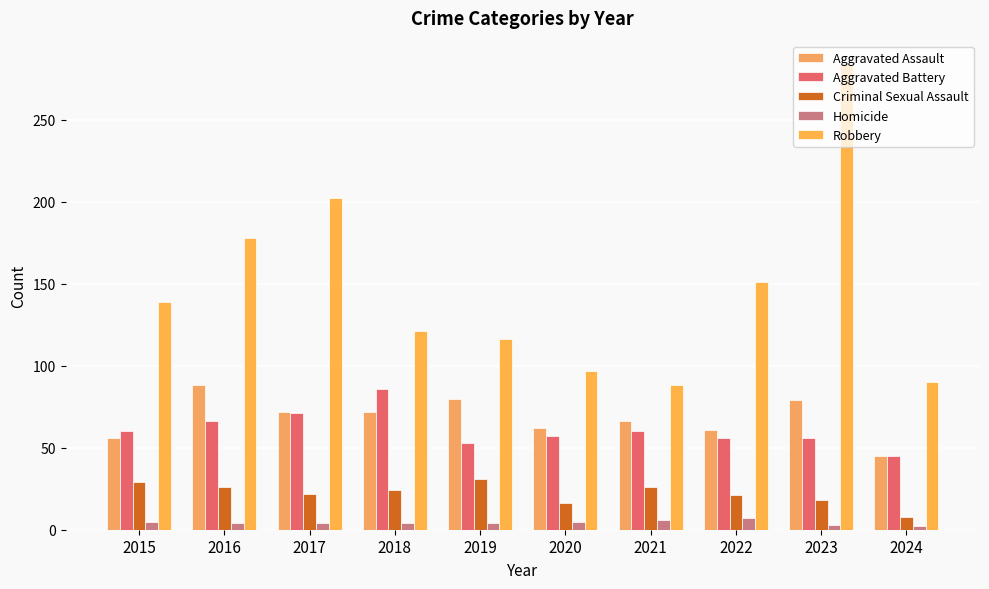

How many values in the Criminal Sexual Assault series are below 24?

5